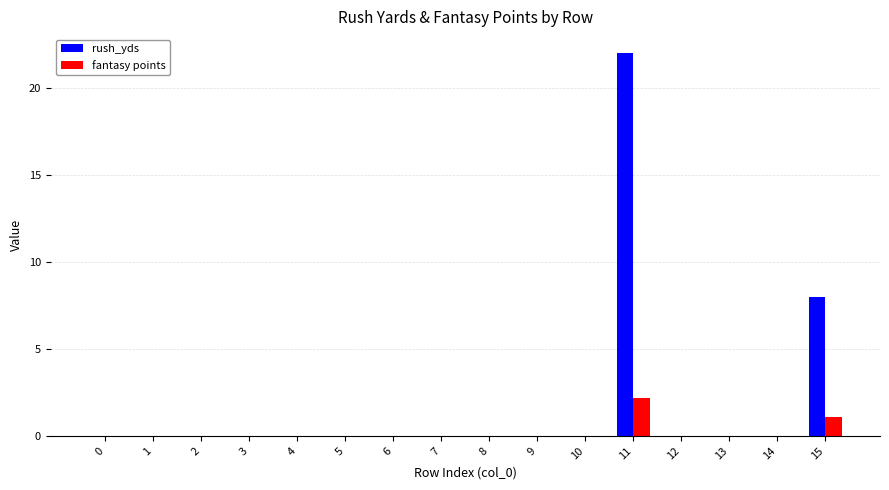

Which label corresponds to the largest value in the chart?

11